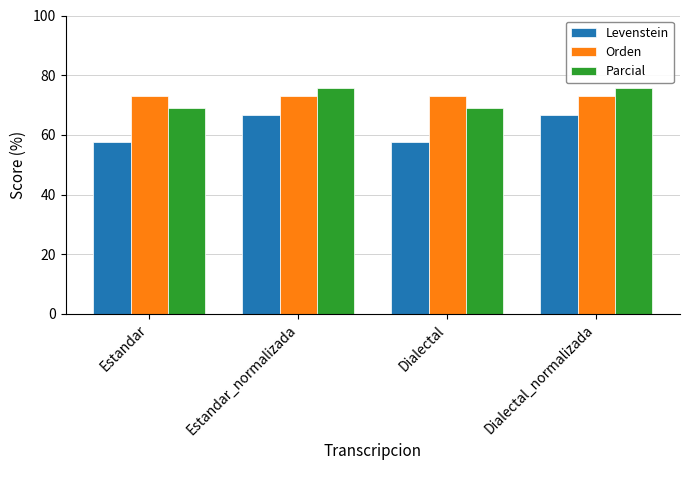

What is the difference between the highest and lowest values at Dialectal?

15.5